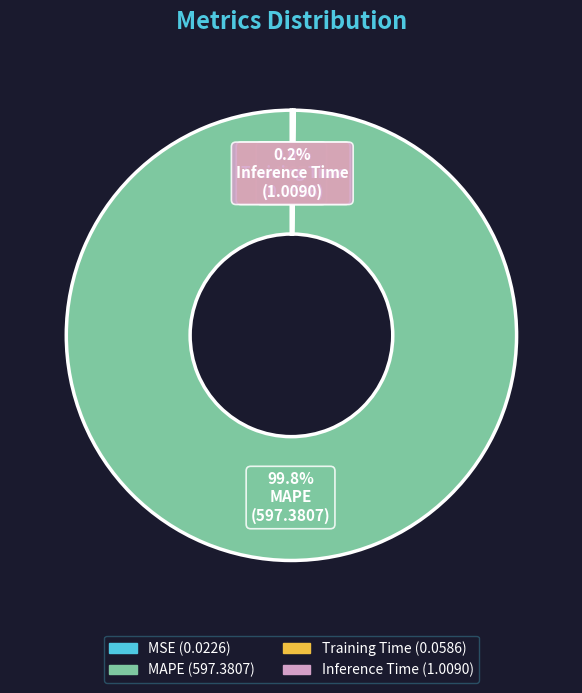

Is there a majority slice in this chart?

Yes